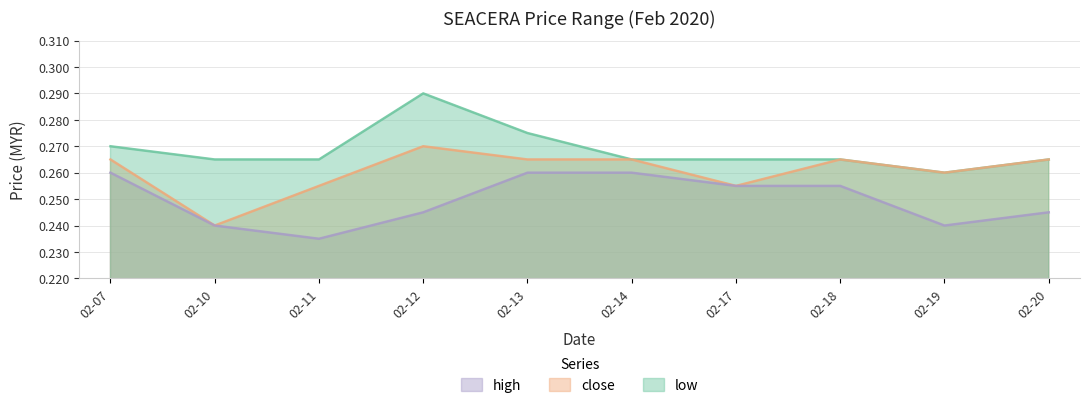

Rank the series by their average value, from highest to lowest.

high, close, low